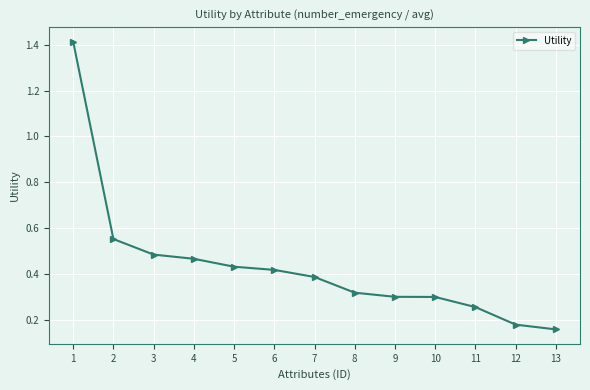

What is the difference between the maximum and minimum values?

1.3